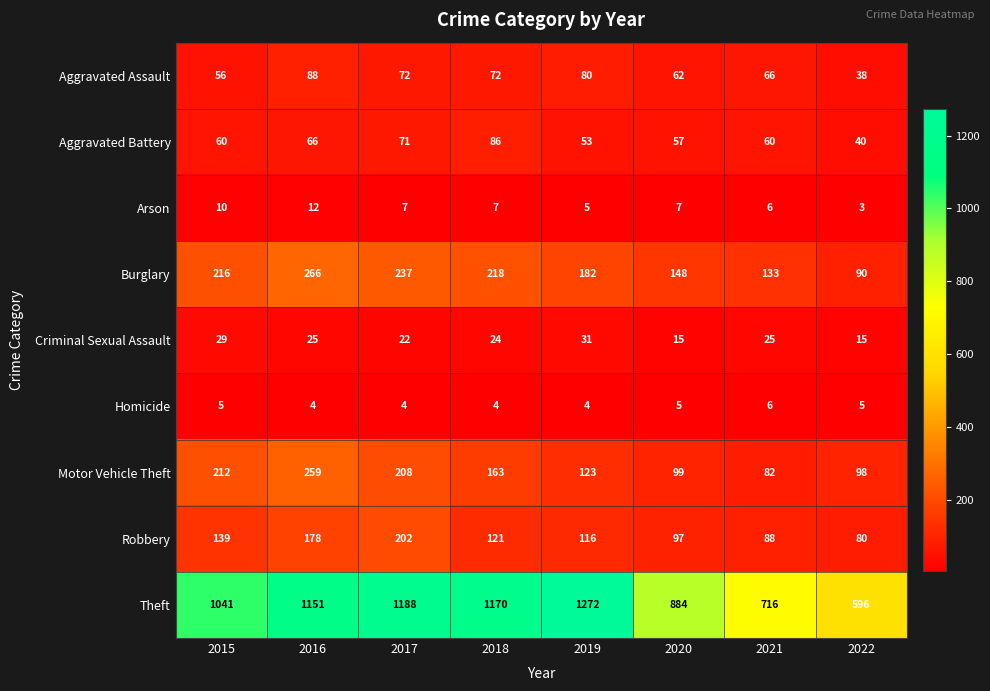

The value of Burglary at 2015 is 216. True or false?

True